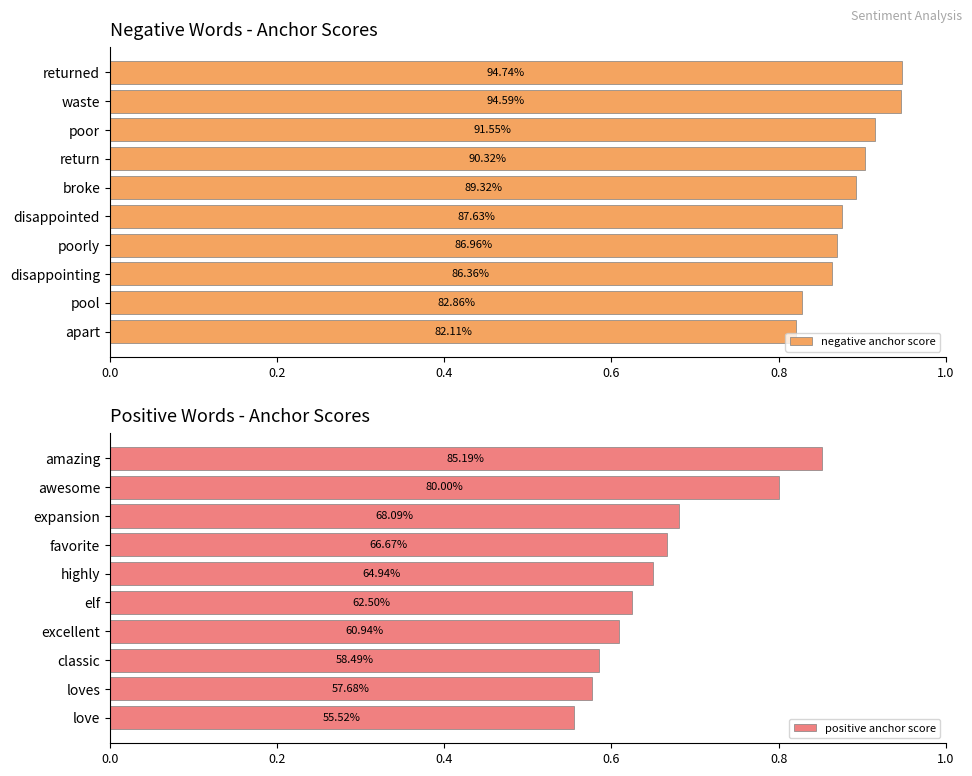

What are all the series names shown in the legend?

negative anchor score, positive anchor score